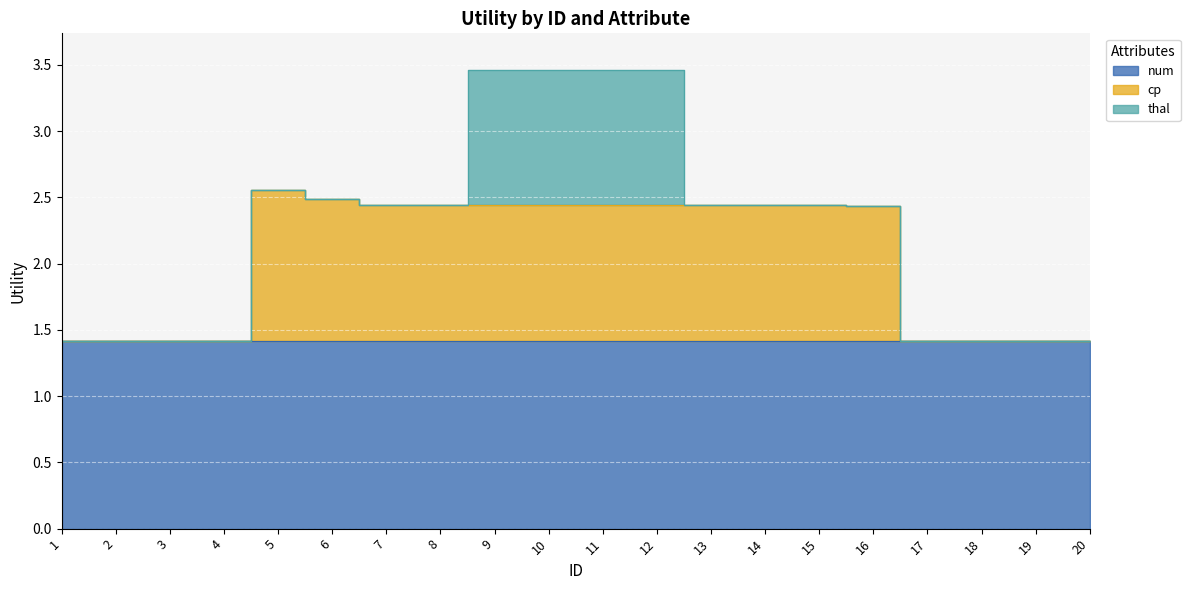

Reading left to right, list all the values displayed in this chart.

num: 1=1.4	2=1.4	3=1.4	4=1.4	5=1.4	6=1.4	7=1.4	8=1.4	9=1.4	10=1.4	11=1.4	12=1.4	13=1.4	14=1.4	15=1.4	16=1.4	17=1.4	18=1.4	19=1.4	20=1.4
cp: 1=0.0	2=0.0	3=0.0	4=0.0	5=1.1	6=1.1	7=1.0	8=1.0	9=1.0	10=1.0	11=1.0	12=1.0	13=1.0	14=1.0	15=1.0	16=1.0	17=0.0	18=0.0	19=0.0	20=0.0
thal: 1=0.0	2=0.0	3=0.0	4=0.0	5=0.0	6=0.0	7=0.0	8=0.0	9=1.0	10=1.0	11=1.0	12=1.0	13=0.0	14=0.0	15=0.0	16=0.0	17=0.0	18=0.0	19=0.0	20=0.0